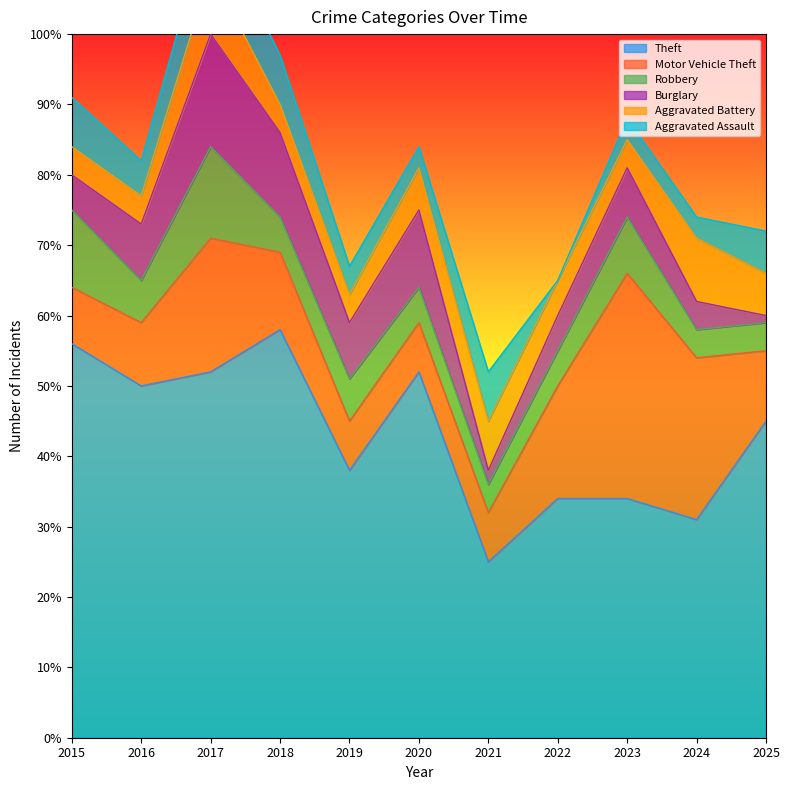

Rank the series at 2021 from lowest to highest value.

Burglary, Robbery, Motor Vehicle Theft, Aggravated Battery, Aggravated Assault, Theft